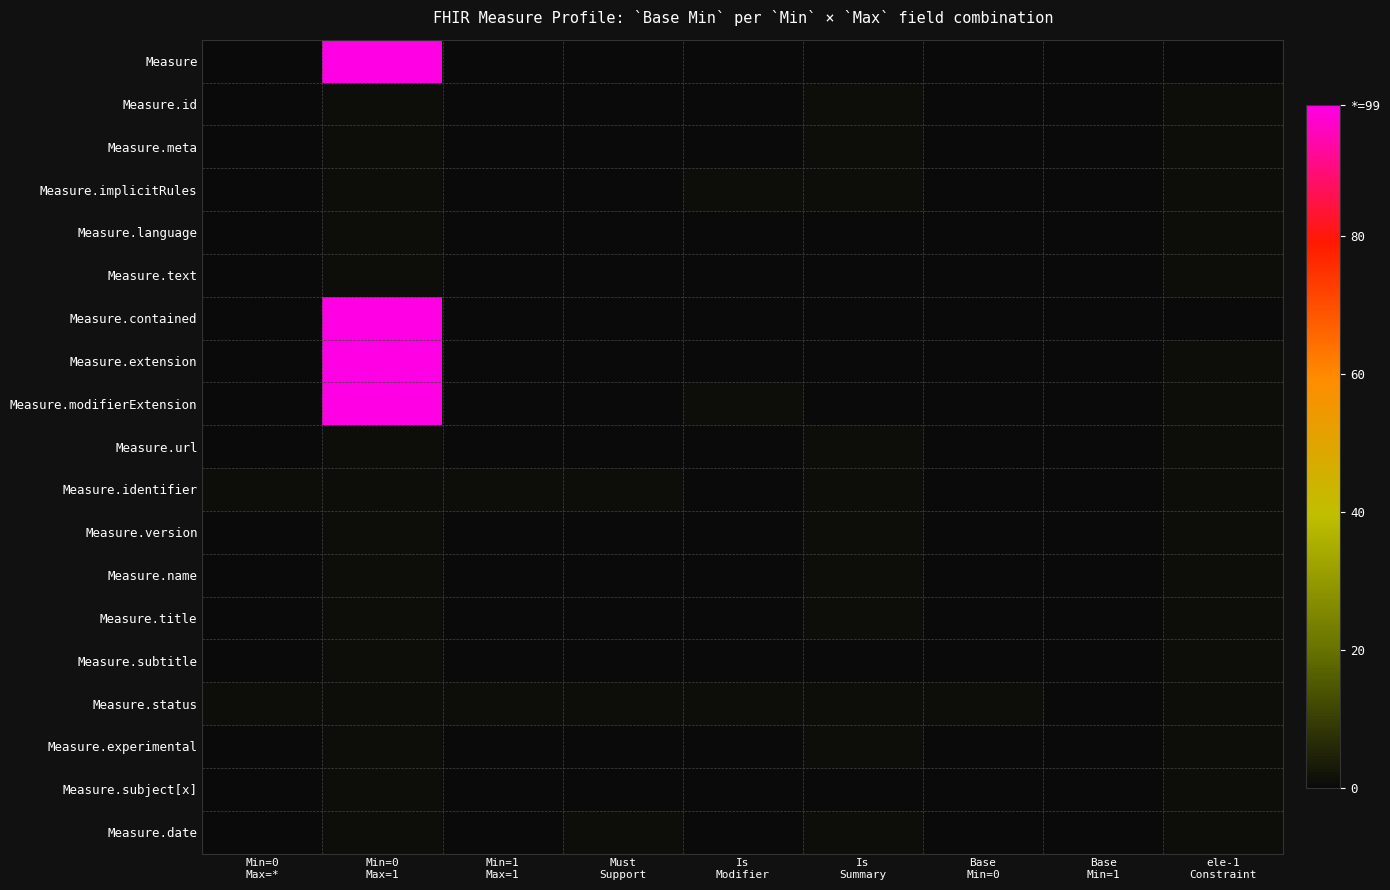

Which has a higher value, Base
Min=0 or Base
Min=1?

Base
Min=0